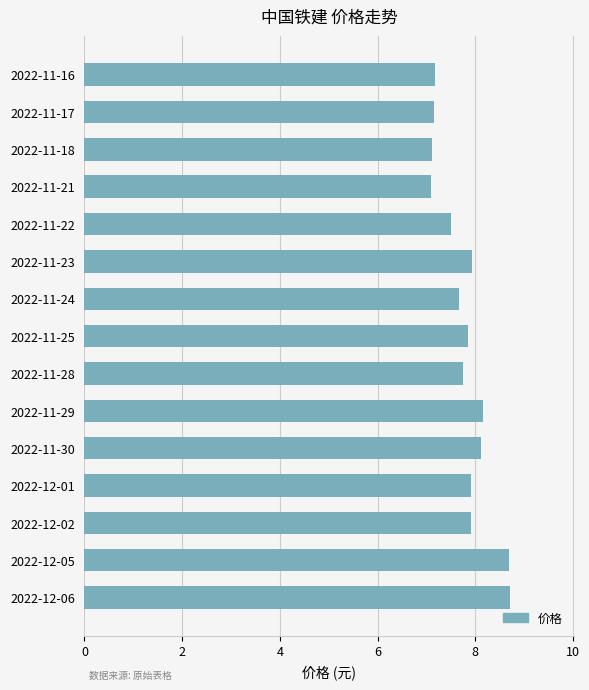

Does the chart contain stacked bars?

No